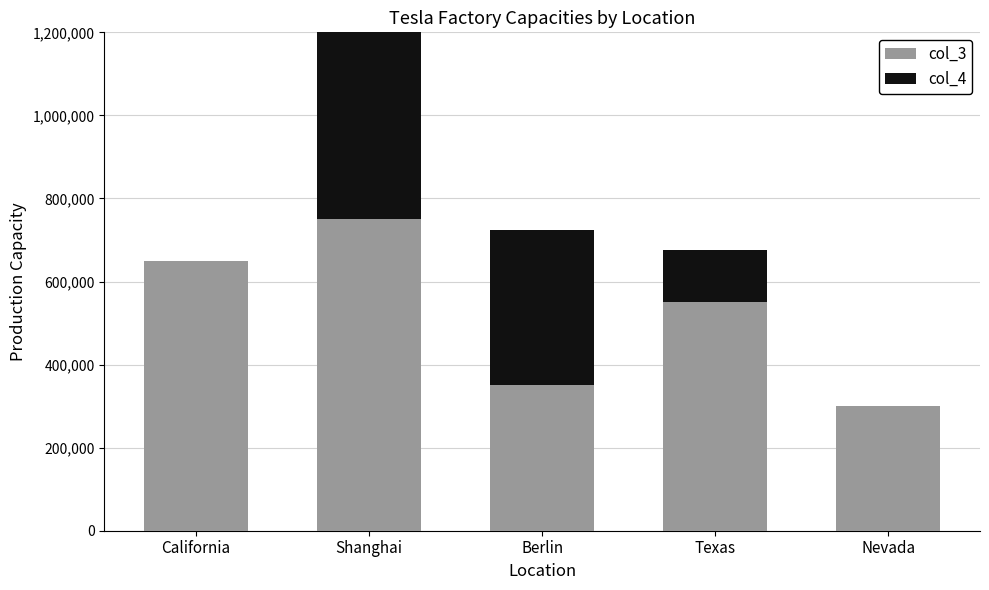

What is the total value across all series at Nevada?

300000